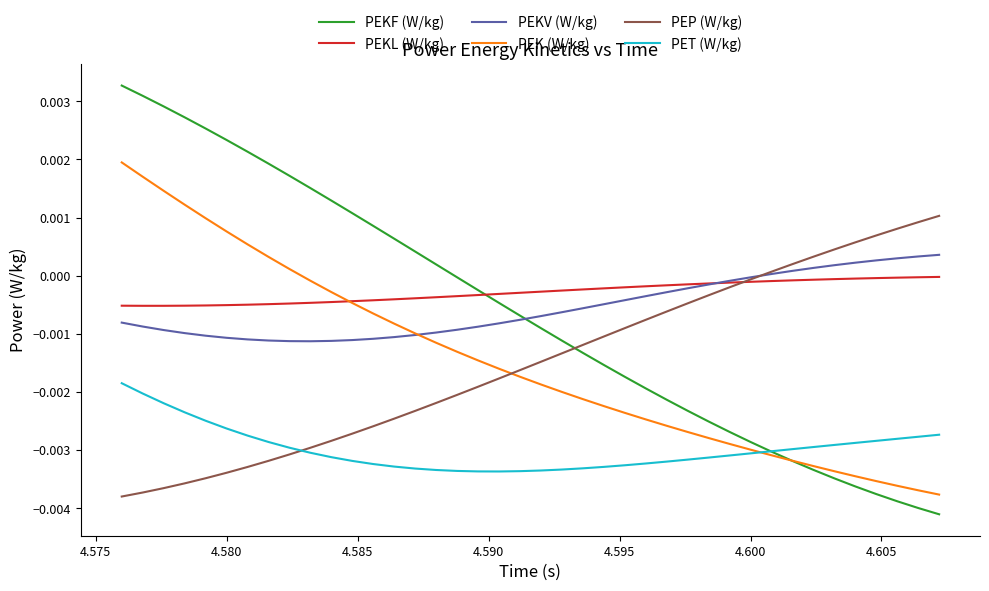

Rank the series by their maximum value, from lowest to highest.

PET (W/kg), PEKL (W/kg), PEKV (W/kg), PEP (W/kg), PEK (W/kg), PEKF (W/kg)